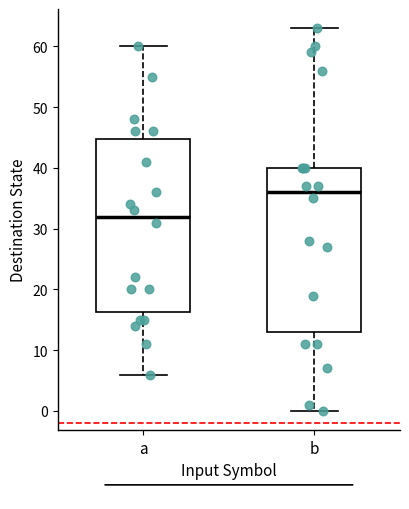

Comparing the boxes themselves (not the whiskers), which one is the tallest?

a